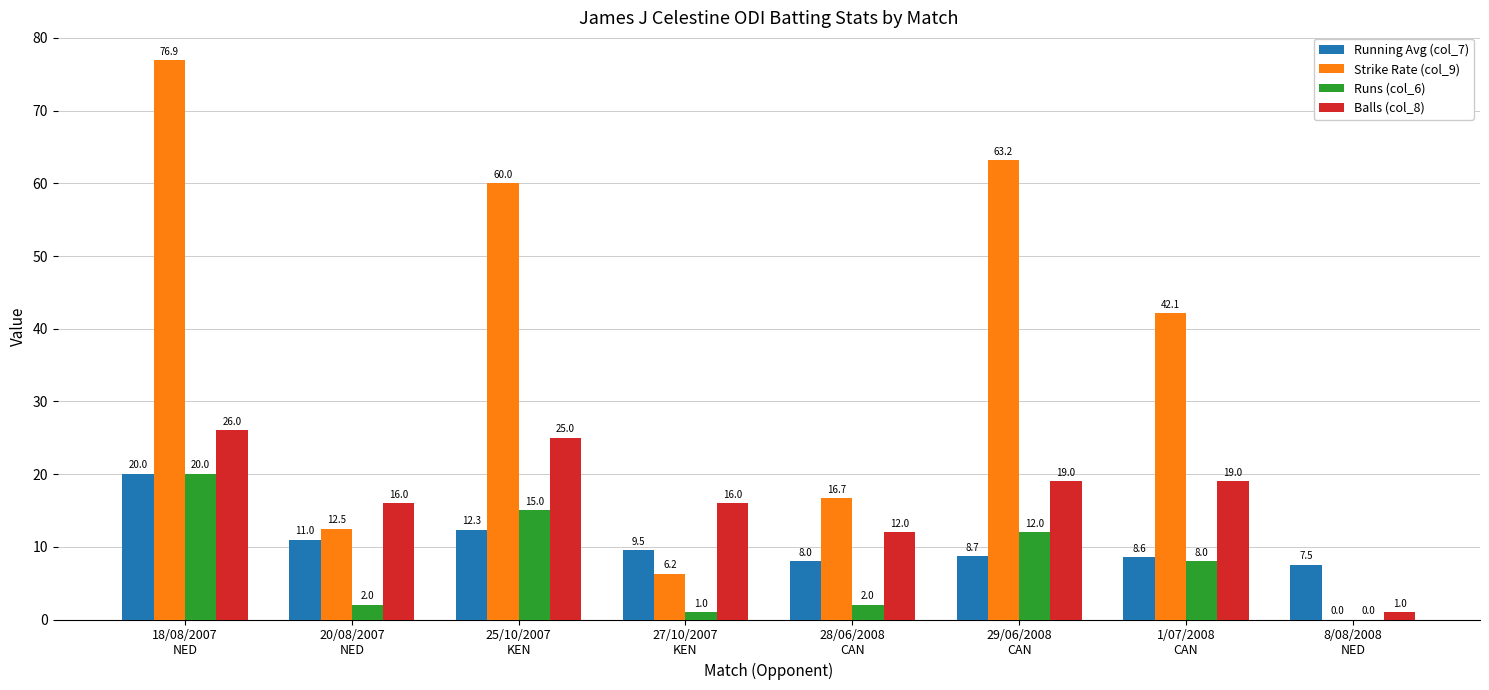

Is the value of Strike Rate (col_9) at 8/08/2008
NED greater than the value of Balls (col_8) at 1/07/2008
CAN?

No